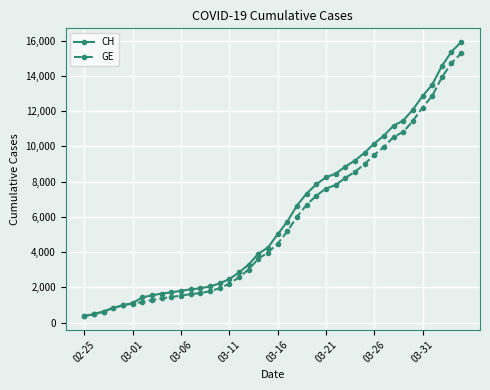

What is the lowest value of the CH series?

375